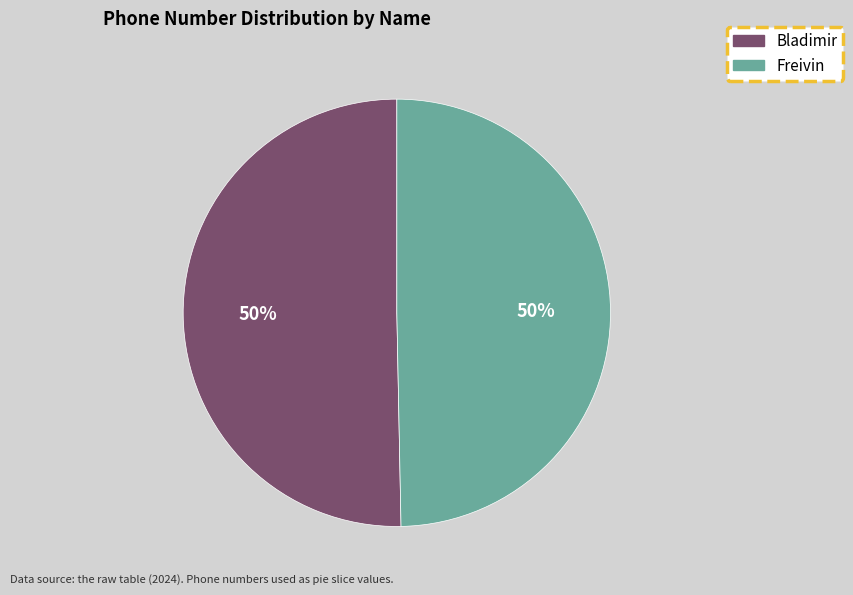

Approximately how many times larger is the value at Bladimir compared to Freivin?

1.0